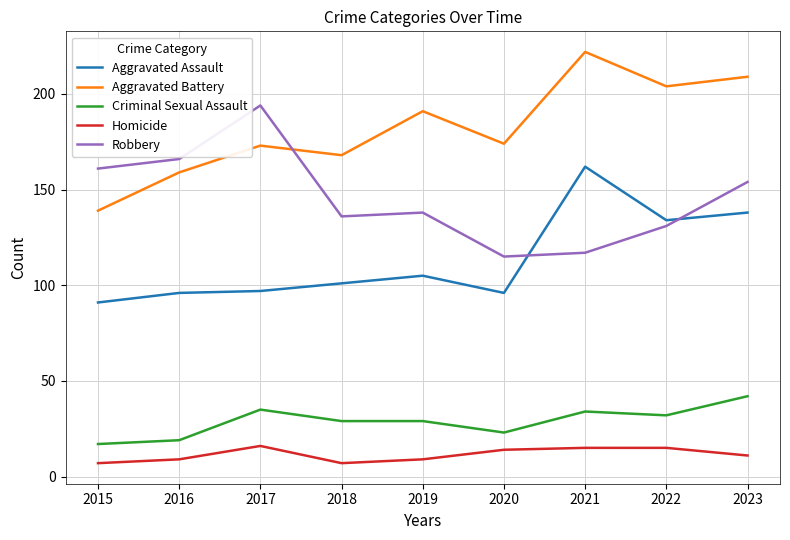

What is the spread (max minus min) of values at 2023?

198